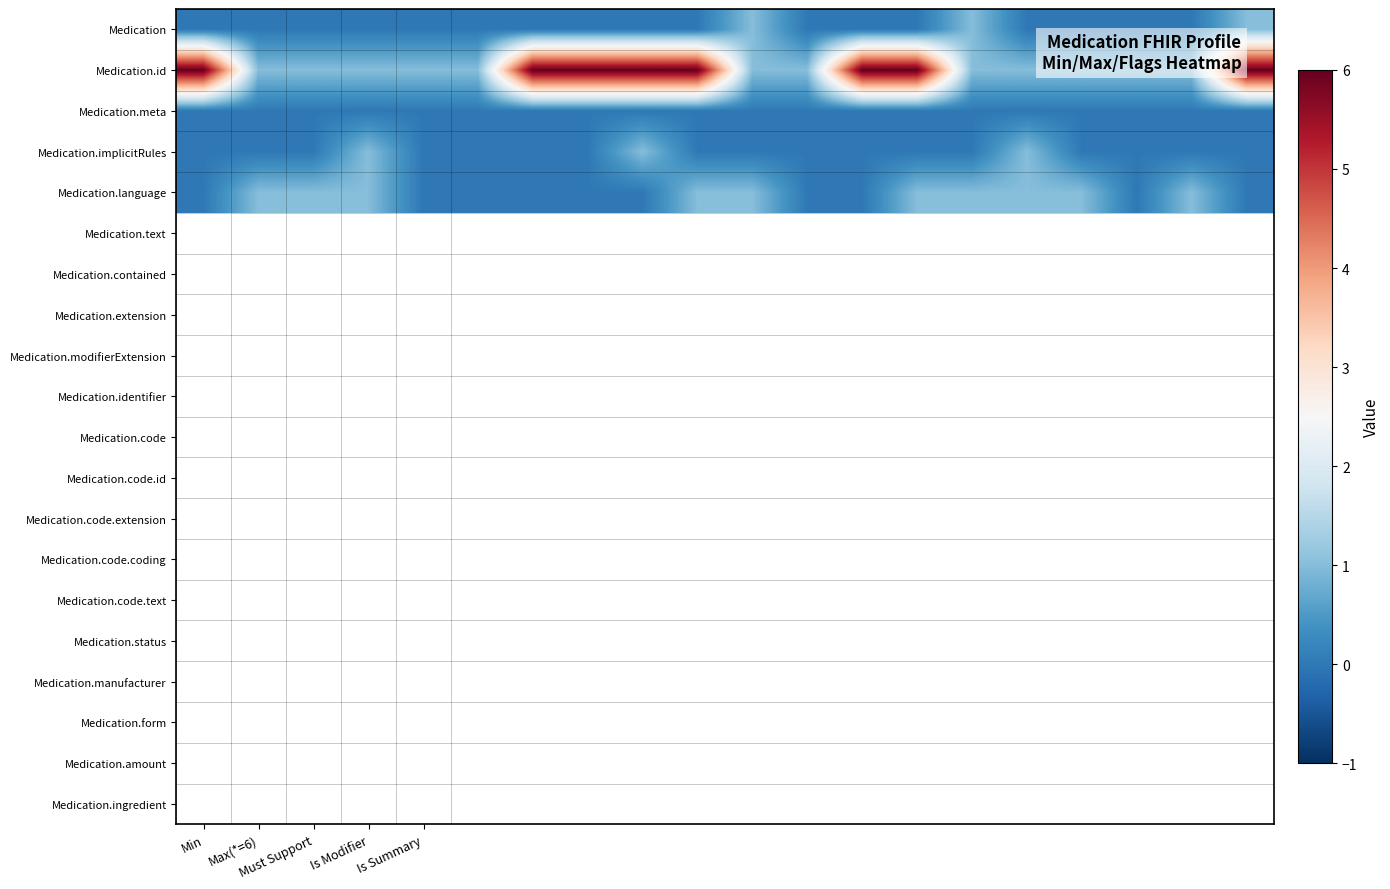

How many distinct data groups are displayed?

5